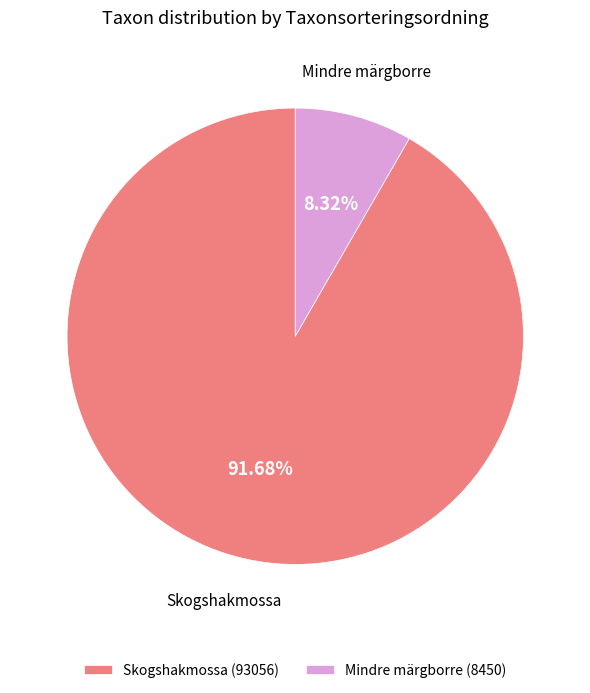

To the nearest percent, what is the difference between the largest and smallest slice percentages?

83%